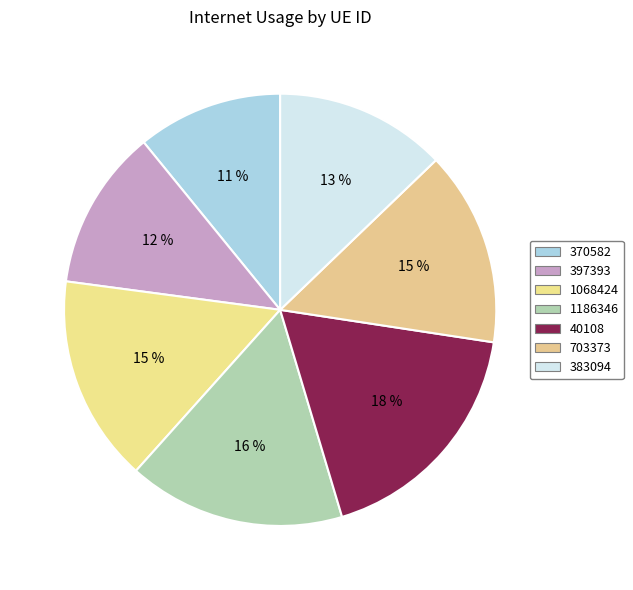

Is it true that 383094 is 5% of the pie?

False